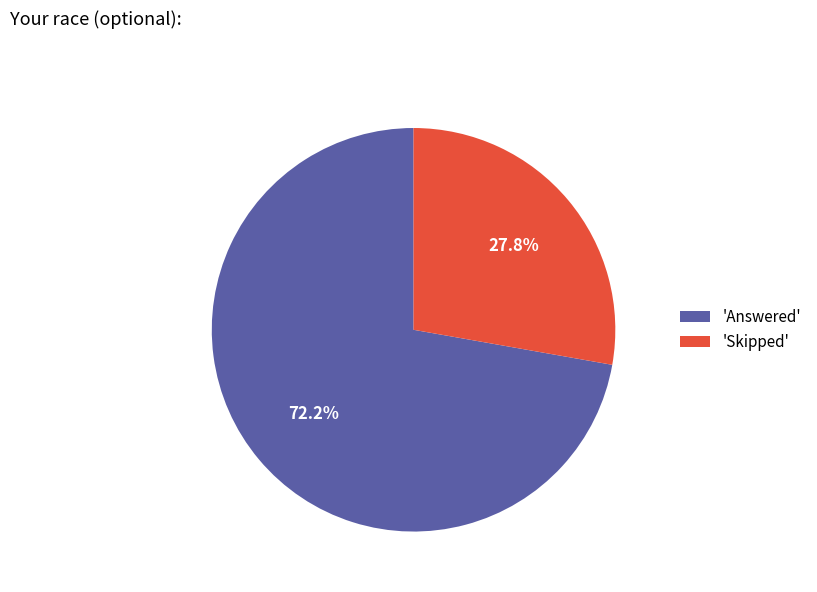

What percentage do 'Answered' and 'Skipped' together represent?

100.0%